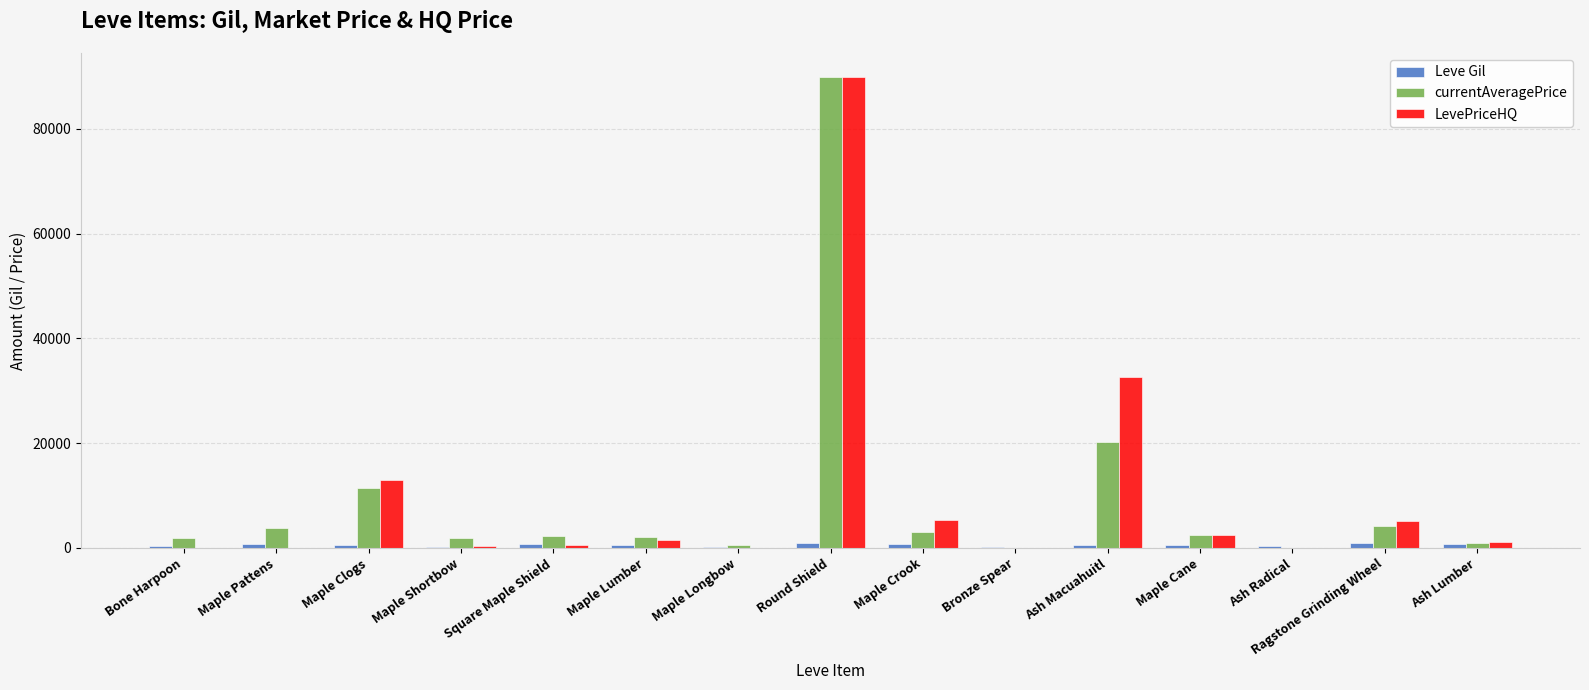

At which category is the sum across all series the highest?

Round Shield